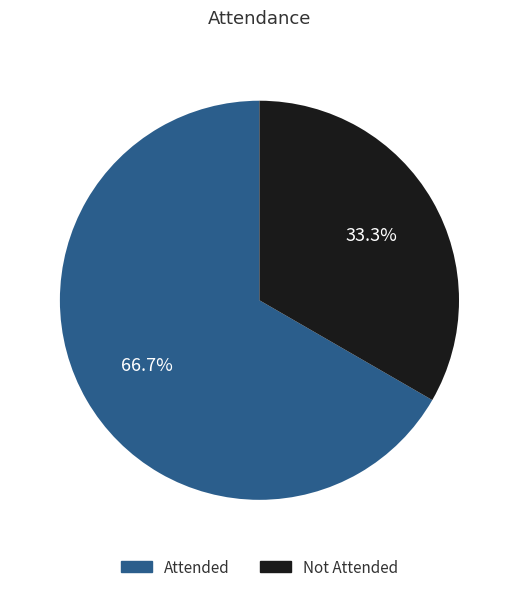

Count the number of slices in the pie.

2